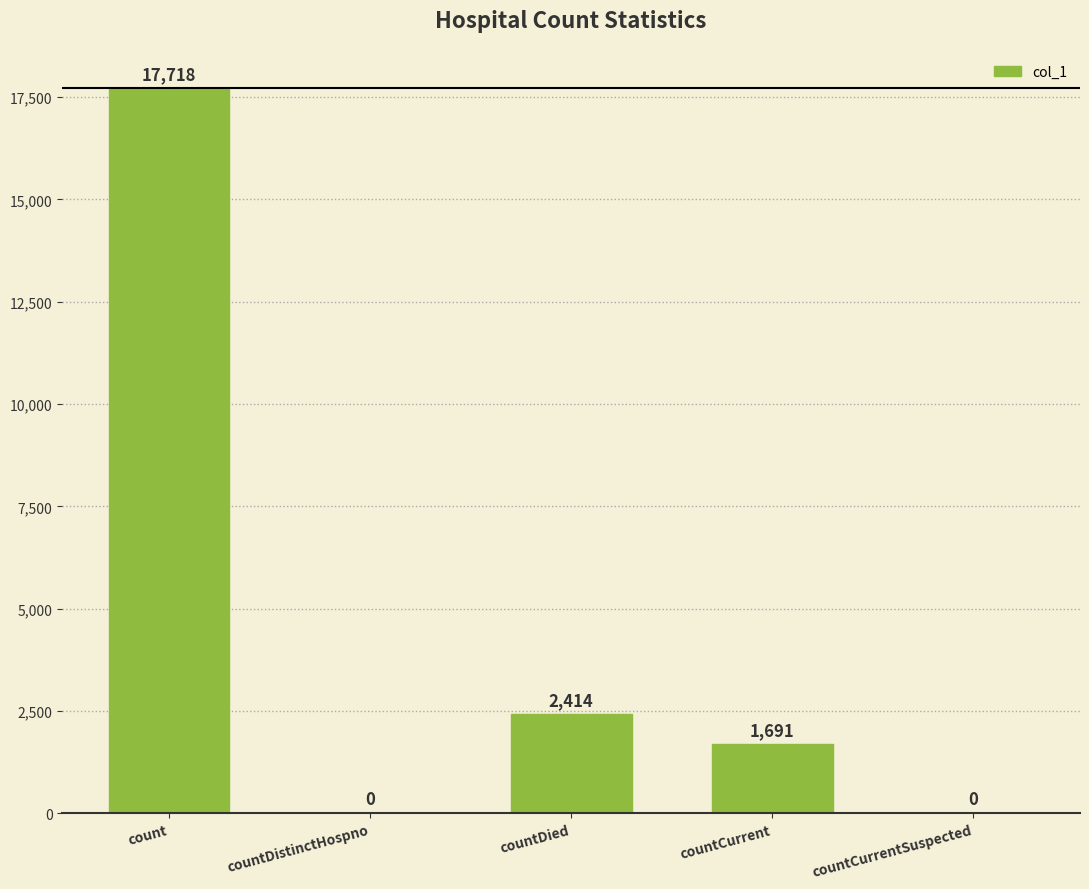

What is the sum of the values at countCurrent and countCurrentSuspected?

1691